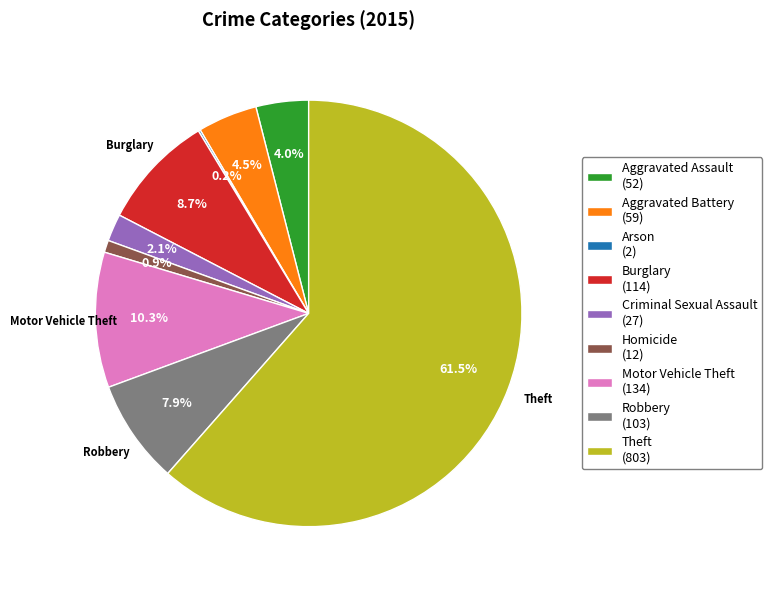

Does any single category account for the majority?

Yes